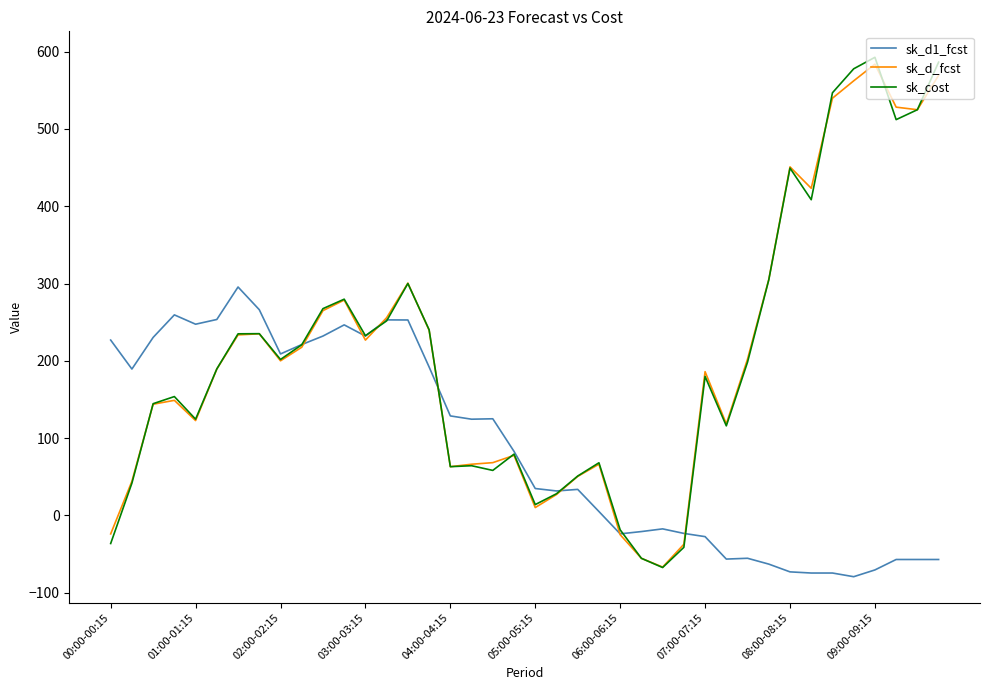

What is the greatest value displayed?

592.6